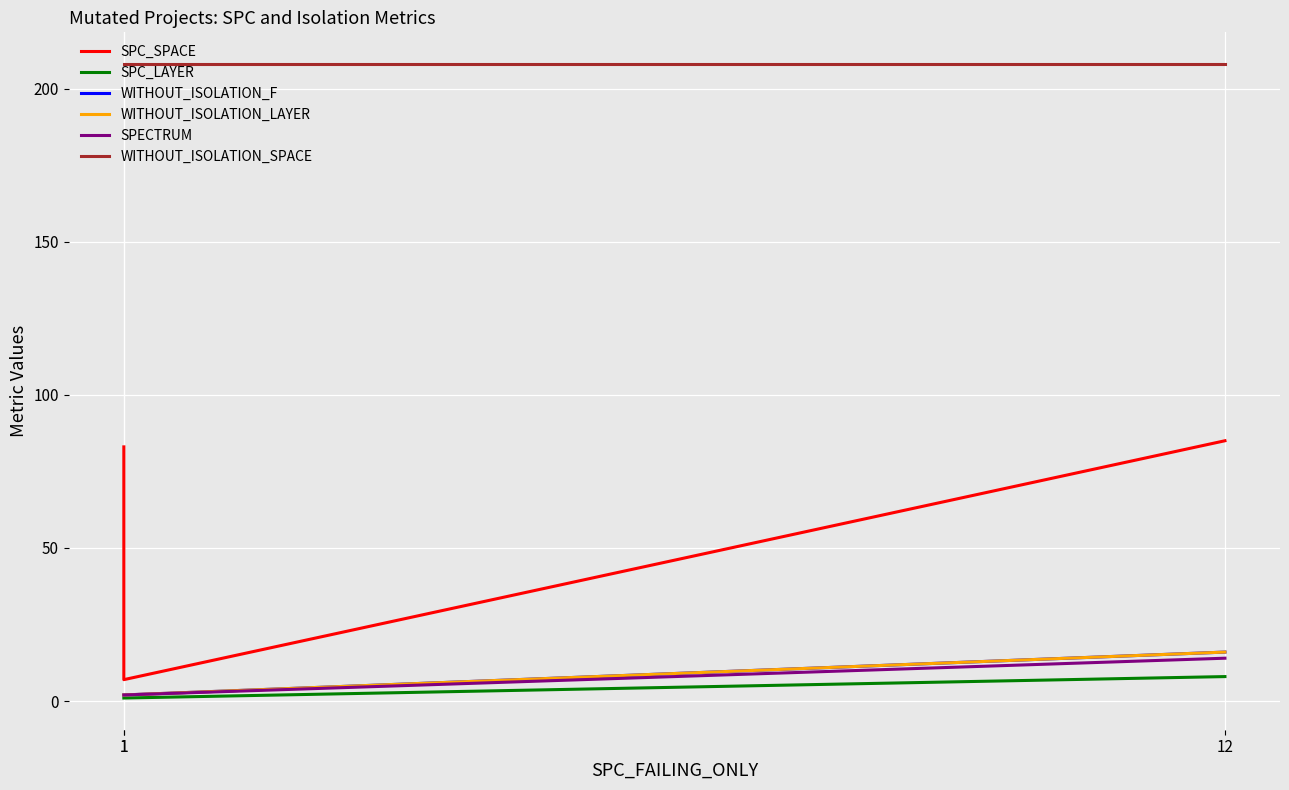

Reading right to left, extract all data points from this chart.

SPC_SPACE: 12=85	1=7	1=83
SPC_LAYER: 12=8	1=1	1=1
WITHOUT_ISOLATION_F: 12=16	1=2	1=2
WITHOUT_ISOLATION_LAYER: 12=16	1=2	1=2
SPECTRUM: 12=14	1=2	1=2
WITHOUT_ISOLATION_SPACE: 12=208	1=208	1=208